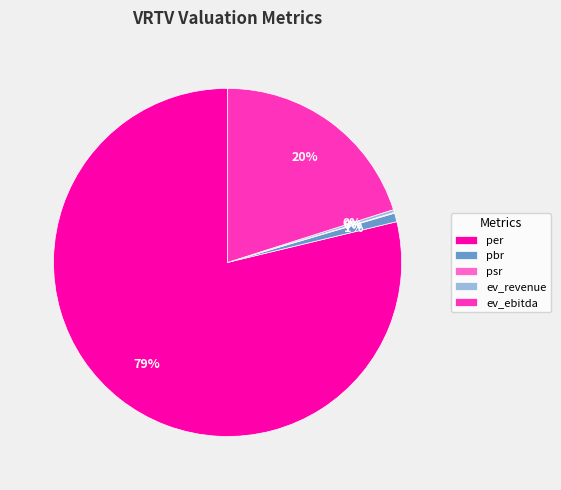

Is it true that pbr is 1% of the pie?

True